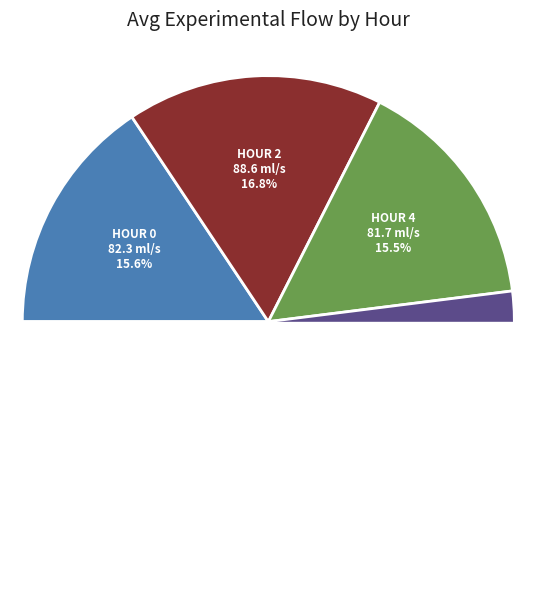

To the nearest percent, what is the combined percentage of Hour 12 and Hour 0?

28%